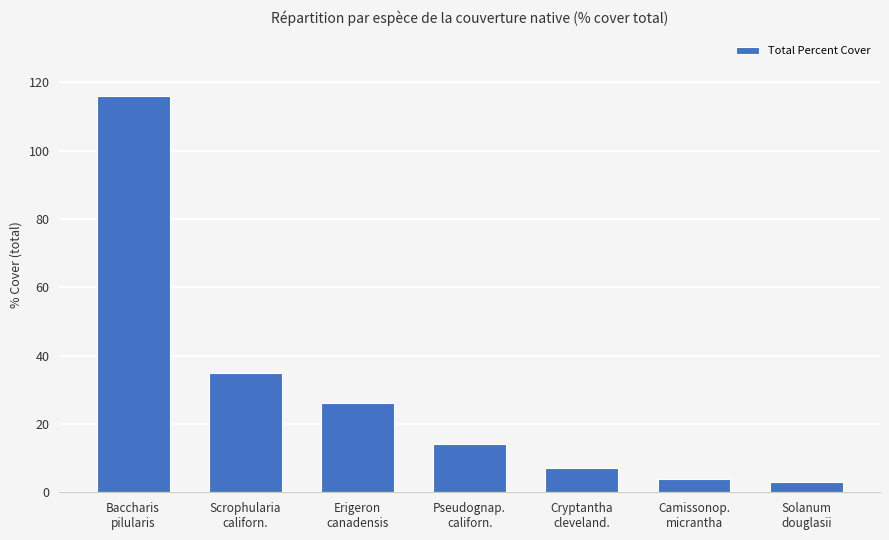

Is it true that the value at Scrophularia
californ. is 24?

False